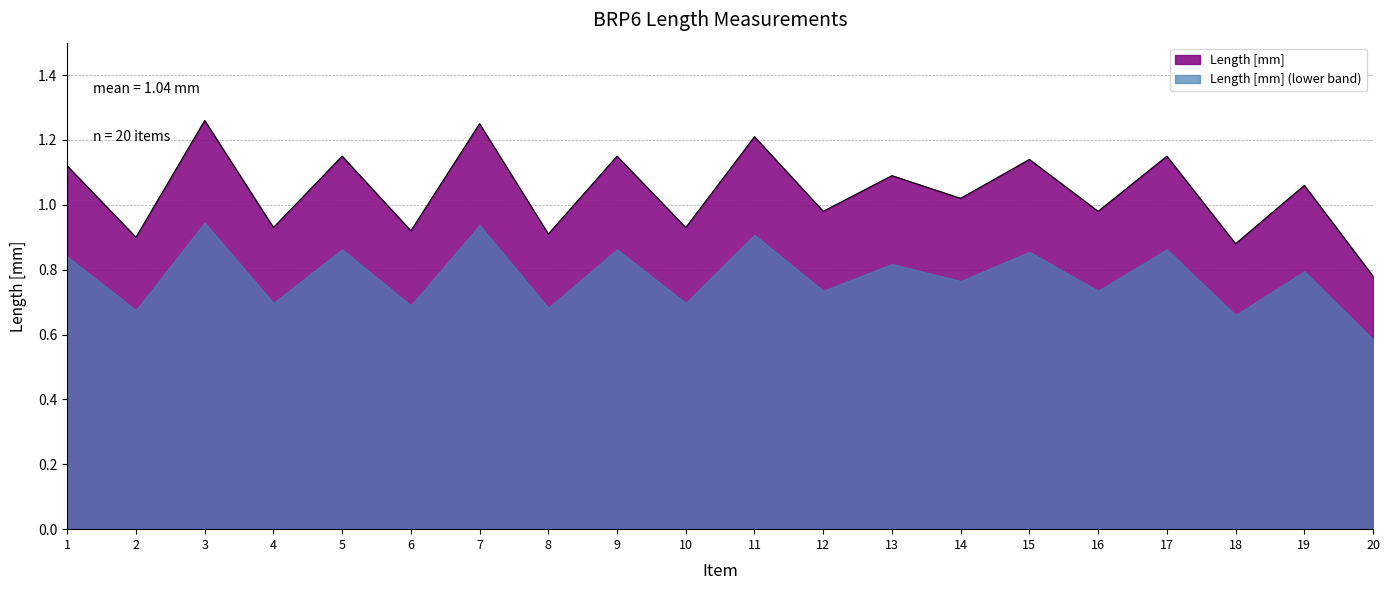

How many points are lower than both their immediate neighbors (excluding endpoints)?

9